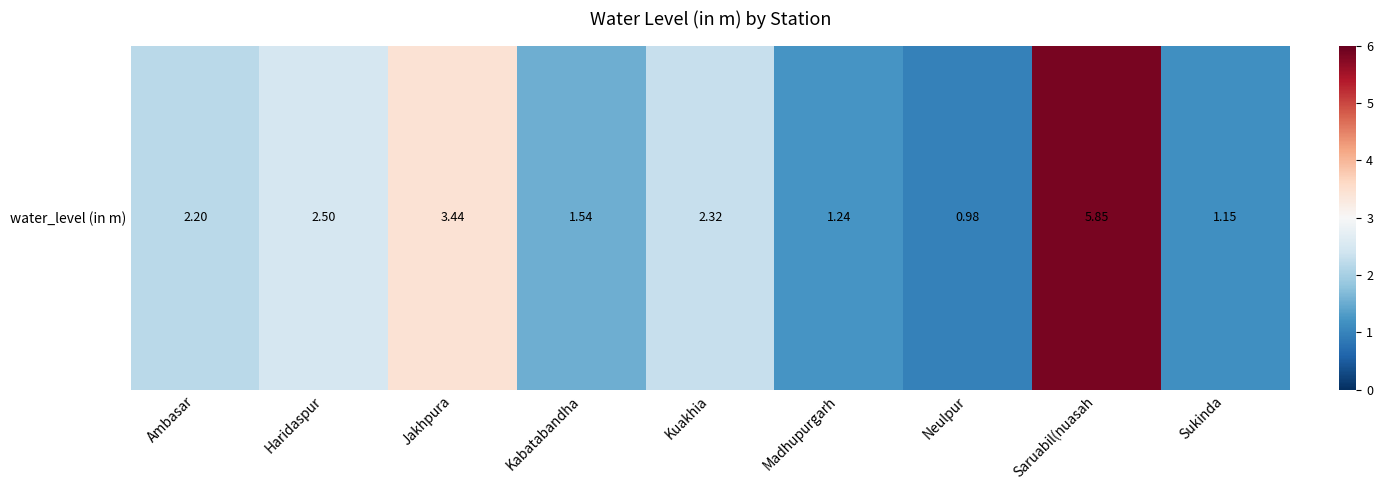

What is the difference between the maximum and second lowest values?

4.7